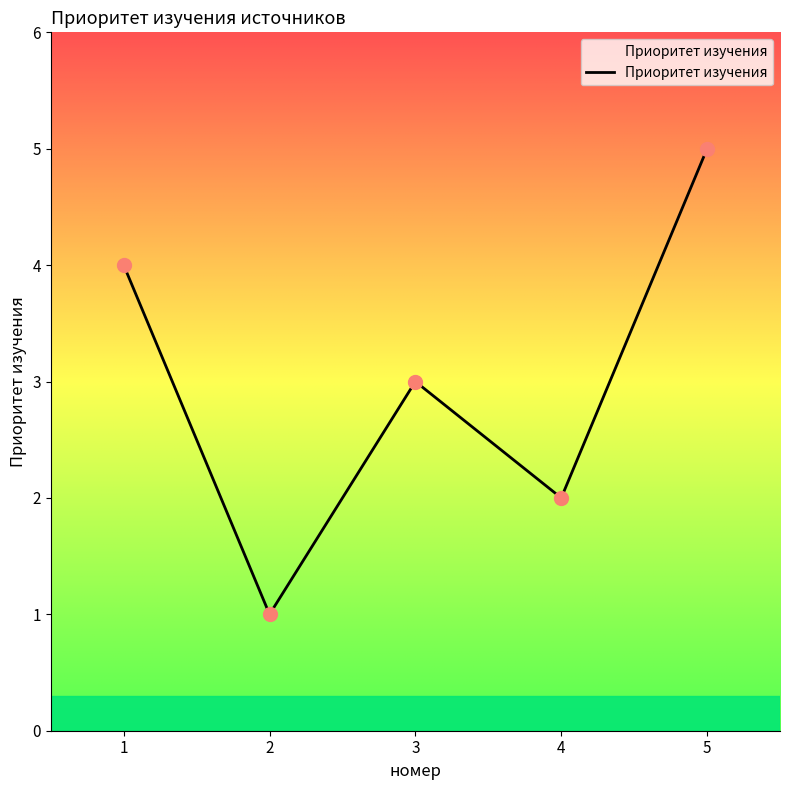

What value does the data have at 5?

5